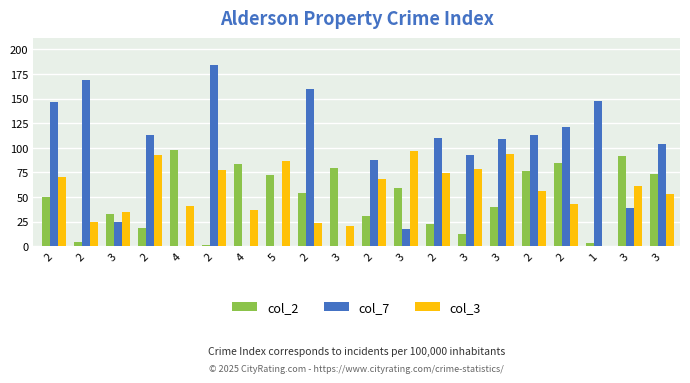

How many groups of bars are there?

20